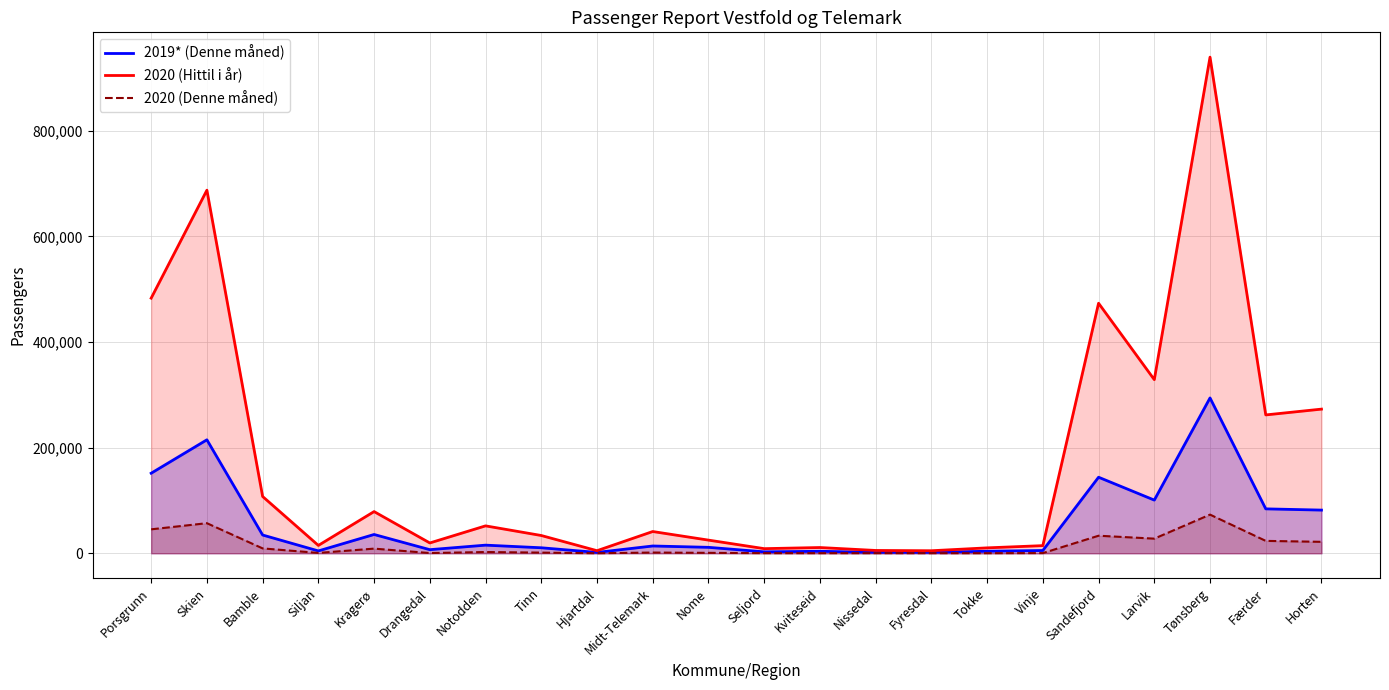

What is the value of the 2020 (Denne måned) point at the 14th from the left?

177